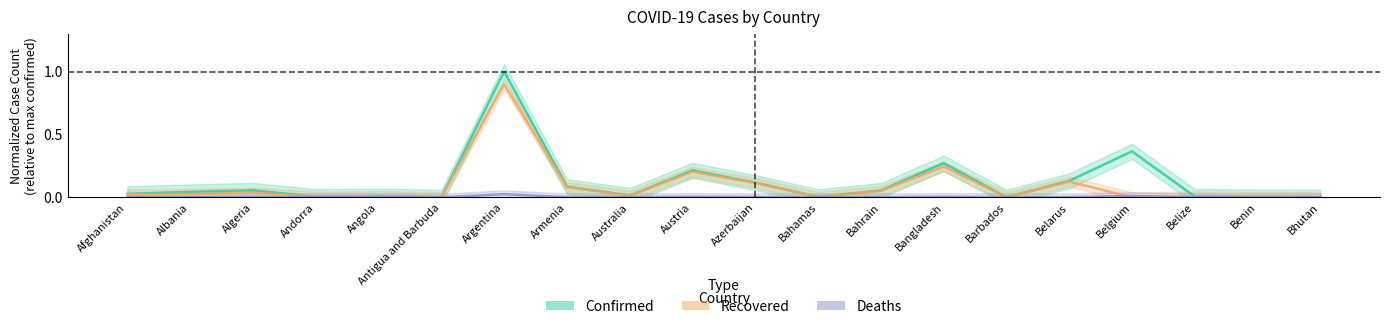

Which series changed the most between Azerbaijan and Bahamas?

Confirmed